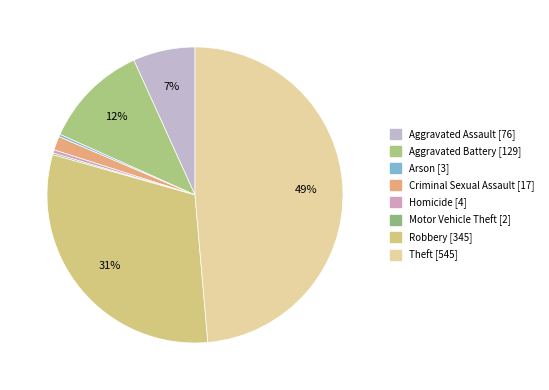

Does any single category account for the majority?

No